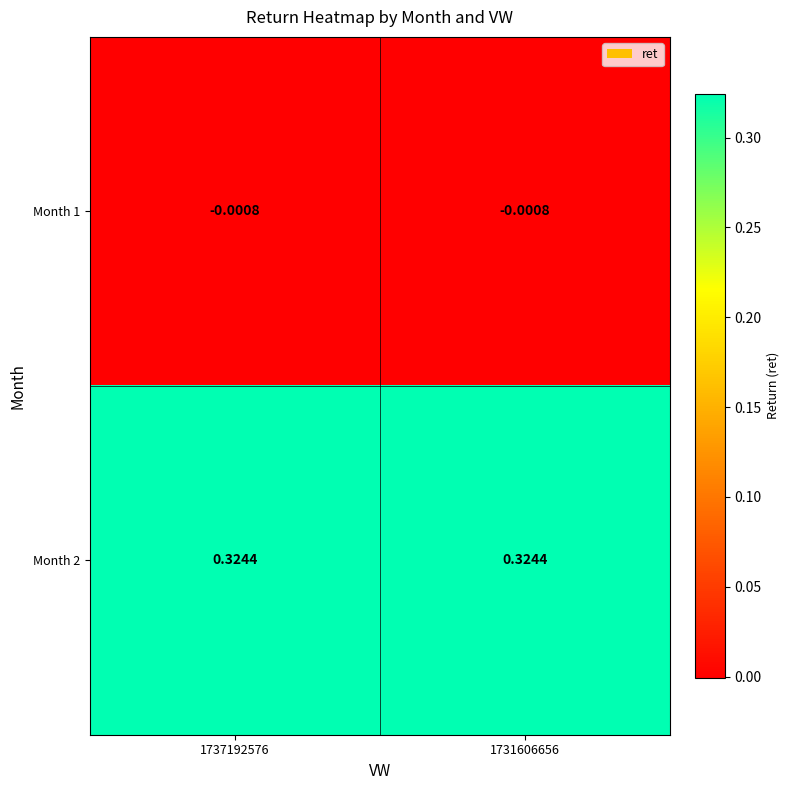

Which has a higher value, 1731606656 or 1737192576?

1731606656